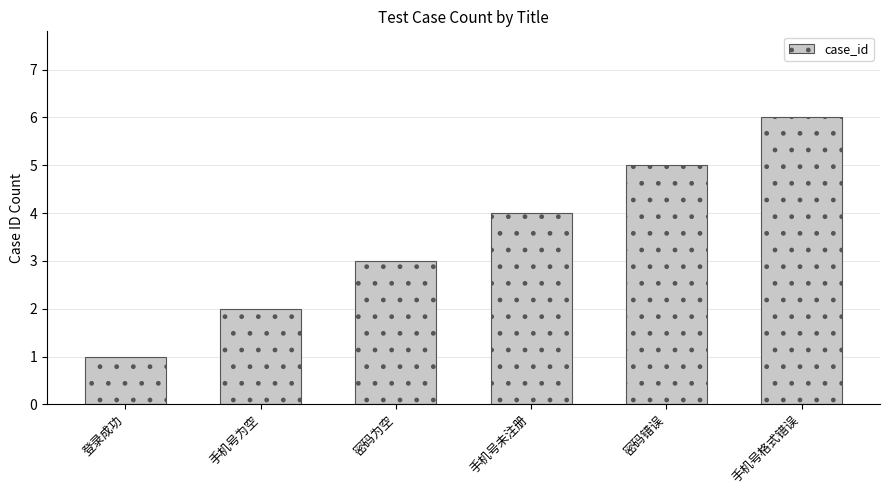

Does the chart contain any negative values?

No